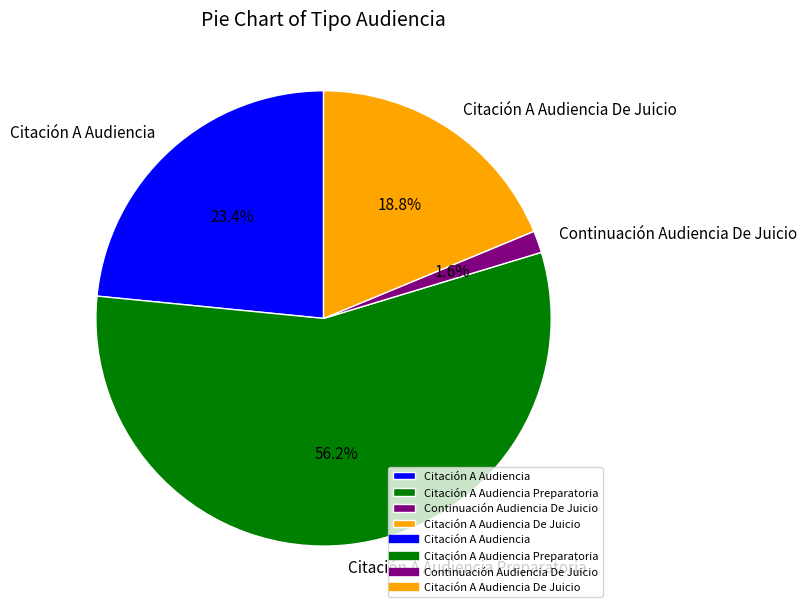

True or false: Citación A Audiencia accounts for 23% of the total.

True